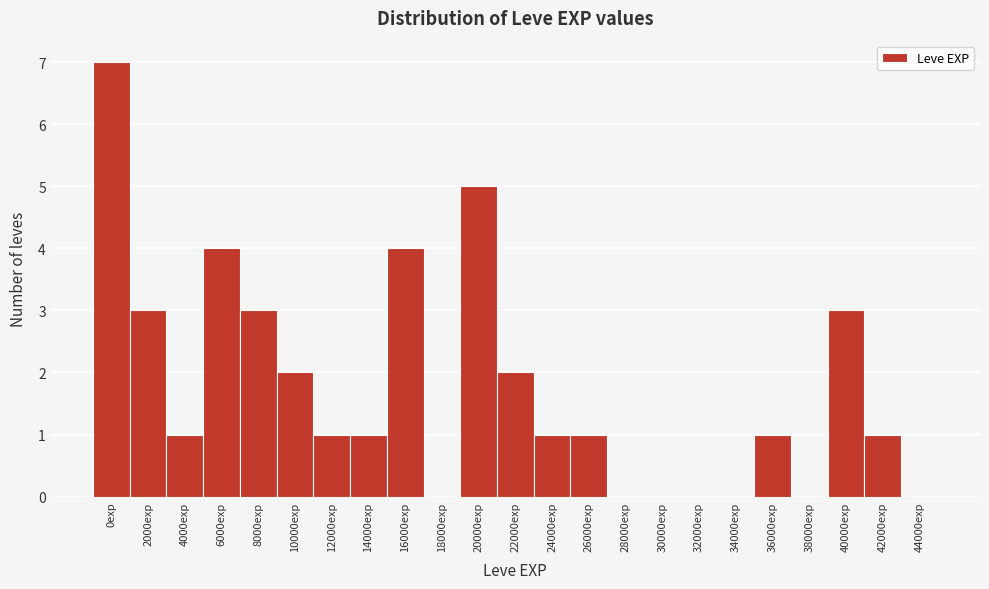

Reading left to right, list all the values displayed in this chart.

0exp=7	2000exp=3	4000exp=1	6000exp=4	8000exp=3	10000exp=2	12000exp=1	14000exp=1	16000exp=4	18000exp=0	20000exp=5	22000exp=2	24000exp=1	26000exp=1	28000exp=0	30000exp=0	32000exp=0	34000exp=0	36000exp=1	38000exp=0	40000exp=3	42000exp=1	44000exp=0